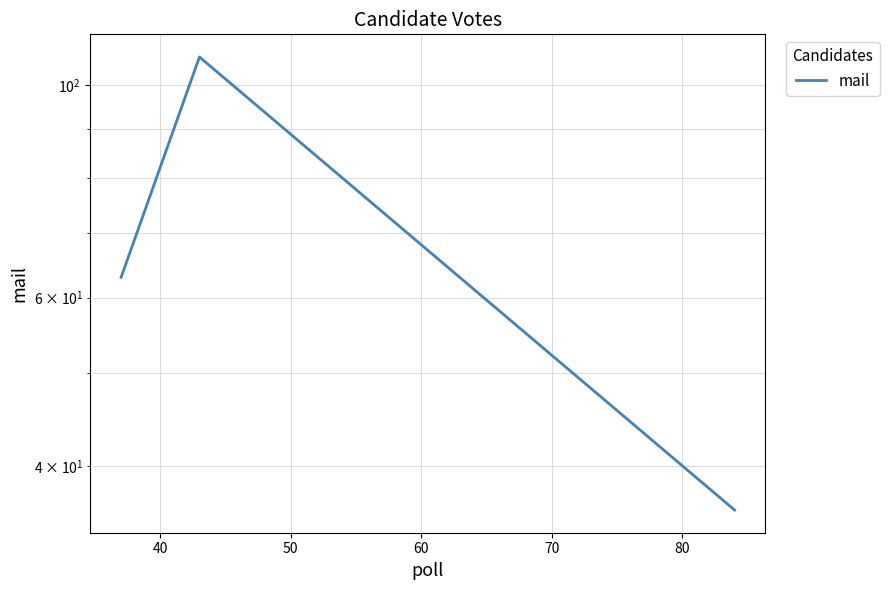

Count the number of data series in this chart.

1